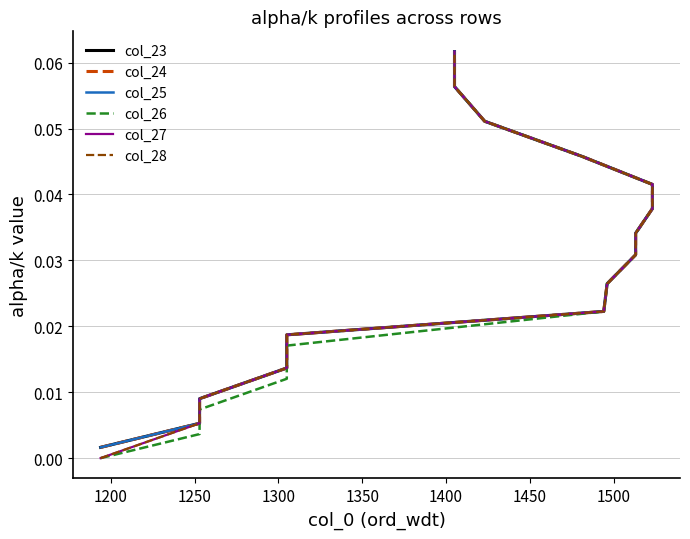

Does the chart have visible grid lines?

Yes